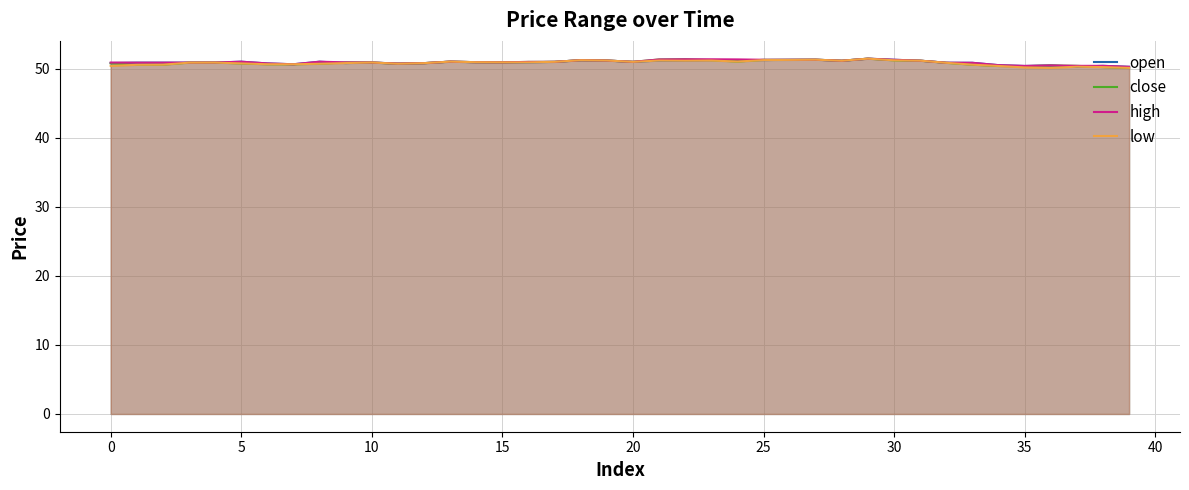

What is the label of the 17th point from the right?

23